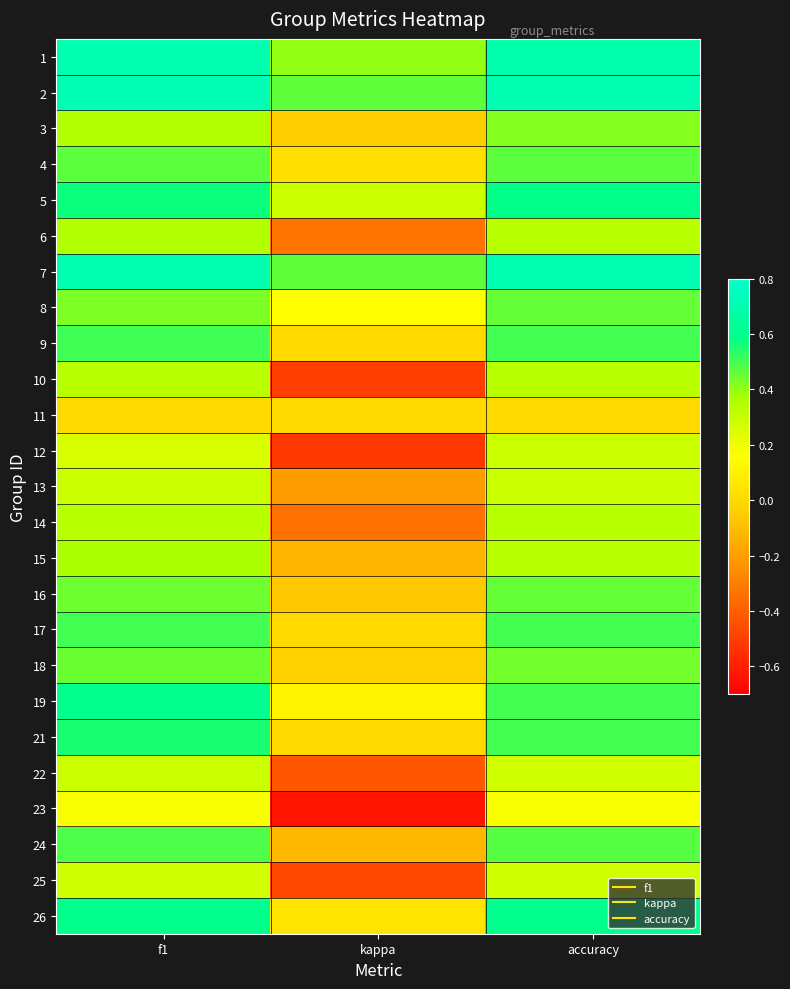

What is the difference between the highest and lowest values at kappa?

1.1